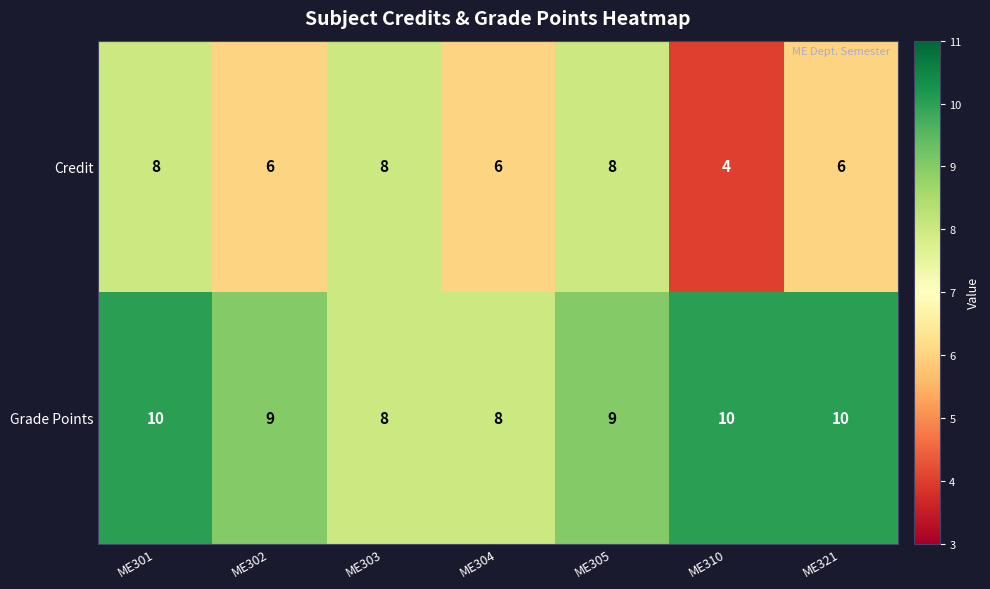

Reading left to right, list all the values displayed in this chart.

Credit: ME301=8	ME302=6	ME303=8	ME304=6	ME305=8	ME310=4	ME321=6
Grade Points: ME301=10	ME302=9	ME303=8	ME304=8	ME305=9	ME310=10	ME321=10